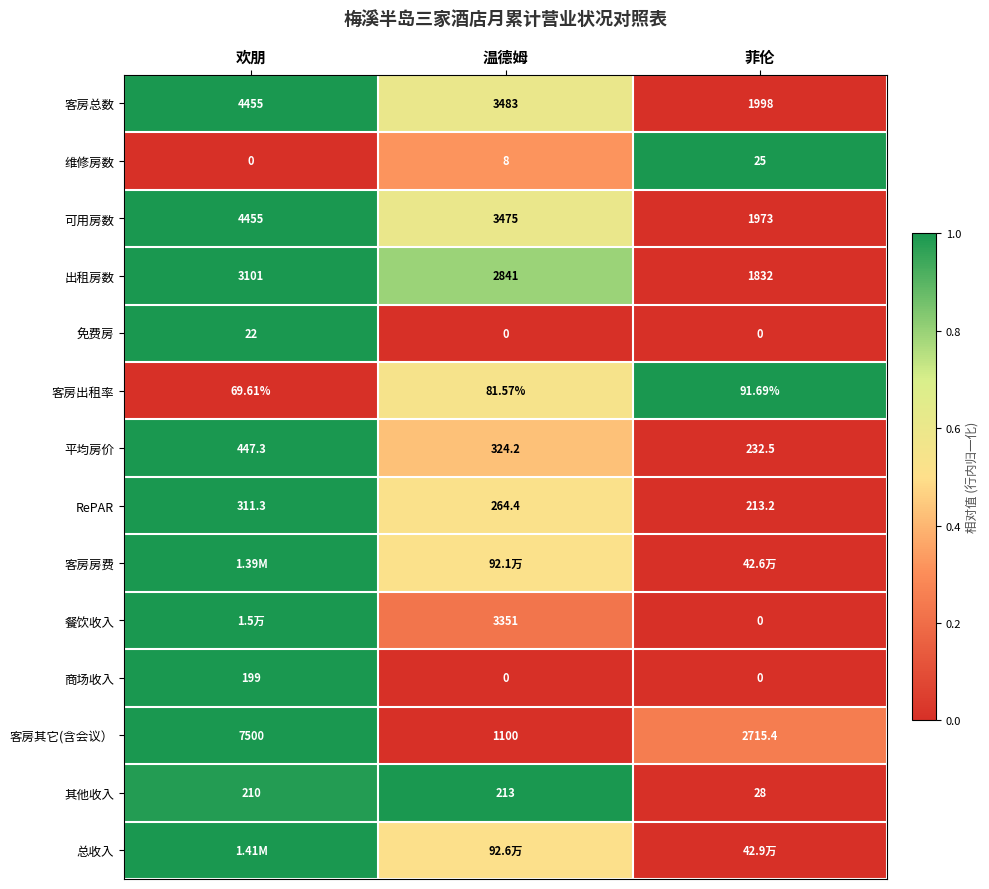

Is the value of 可用房数 at 菲伦 greater than the value of 维修房数 at 菲伦?

Yes